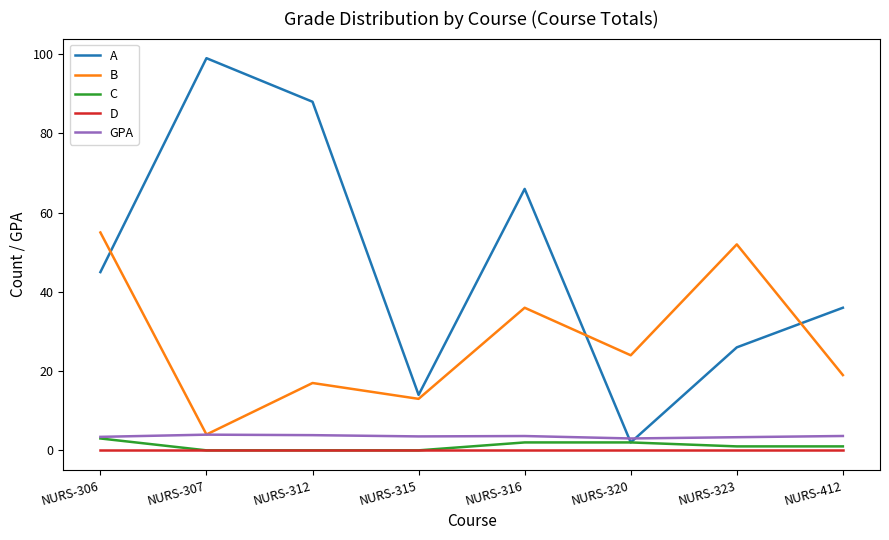

Rank the categories by B value from highest to lowest.

NURS-306, NURS-323, NURS-316, NURS-320, NURS-412, NURS-312, NURS-315, NURS-307